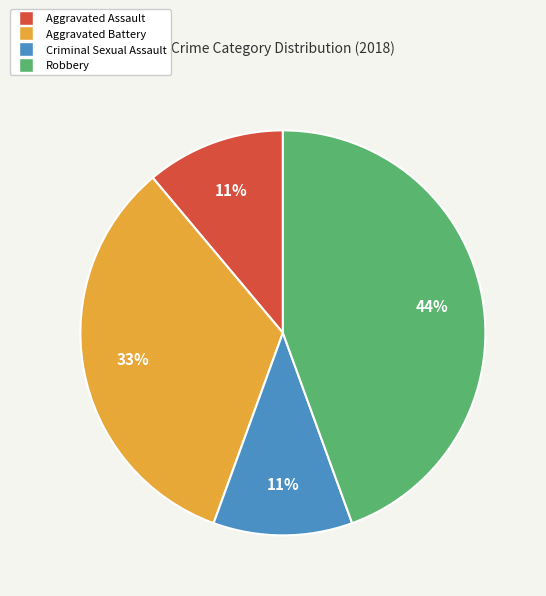

Do Aggravated Battery and Criminal Sexual Assault together represent more than half of the pie?

No